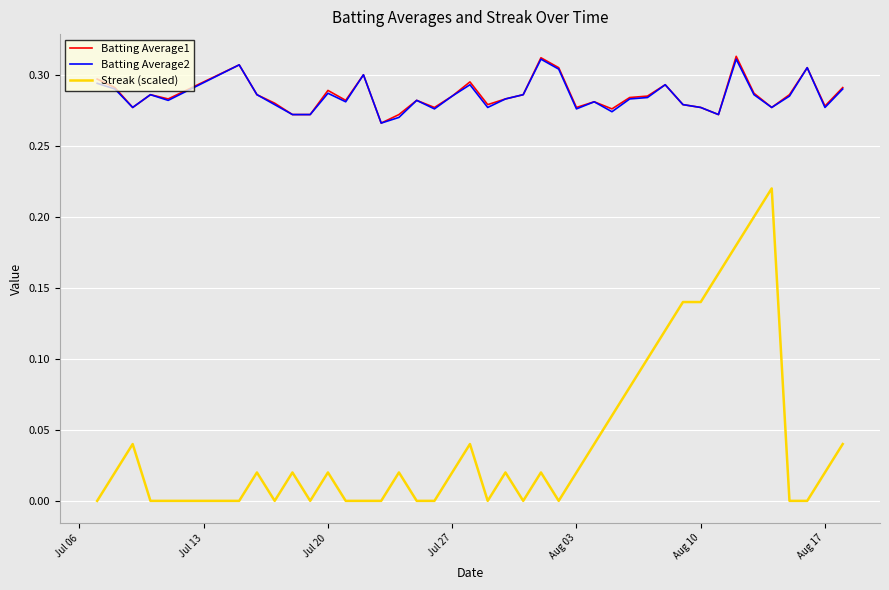

Which series has the largest range (max minus min)?

Streak (scaled)